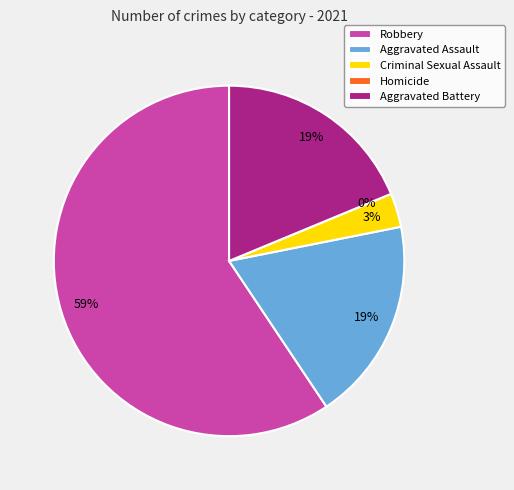

How many segments does this pie chart have?

5